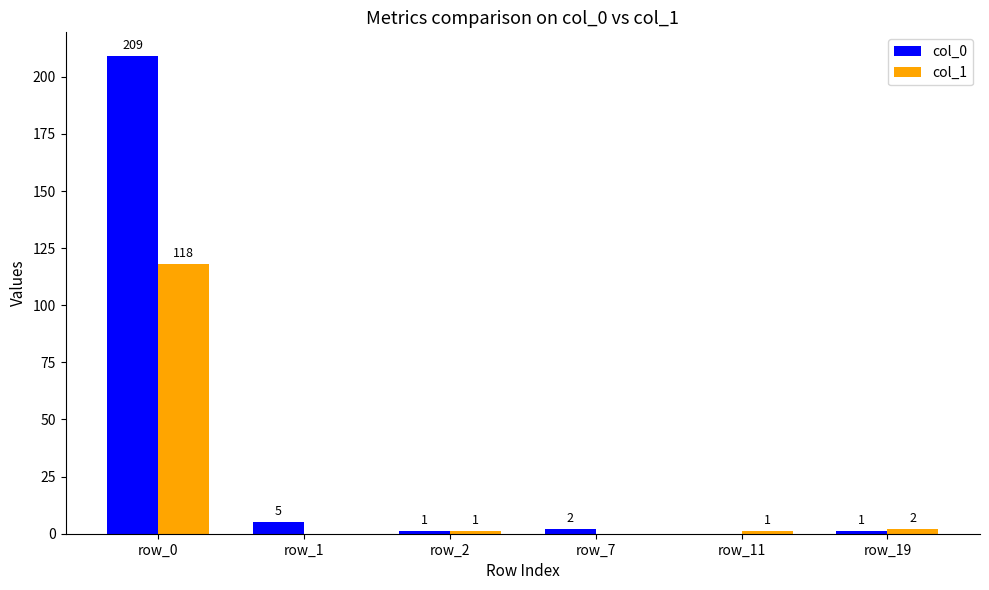

What is the average value of the col_0 series?

36